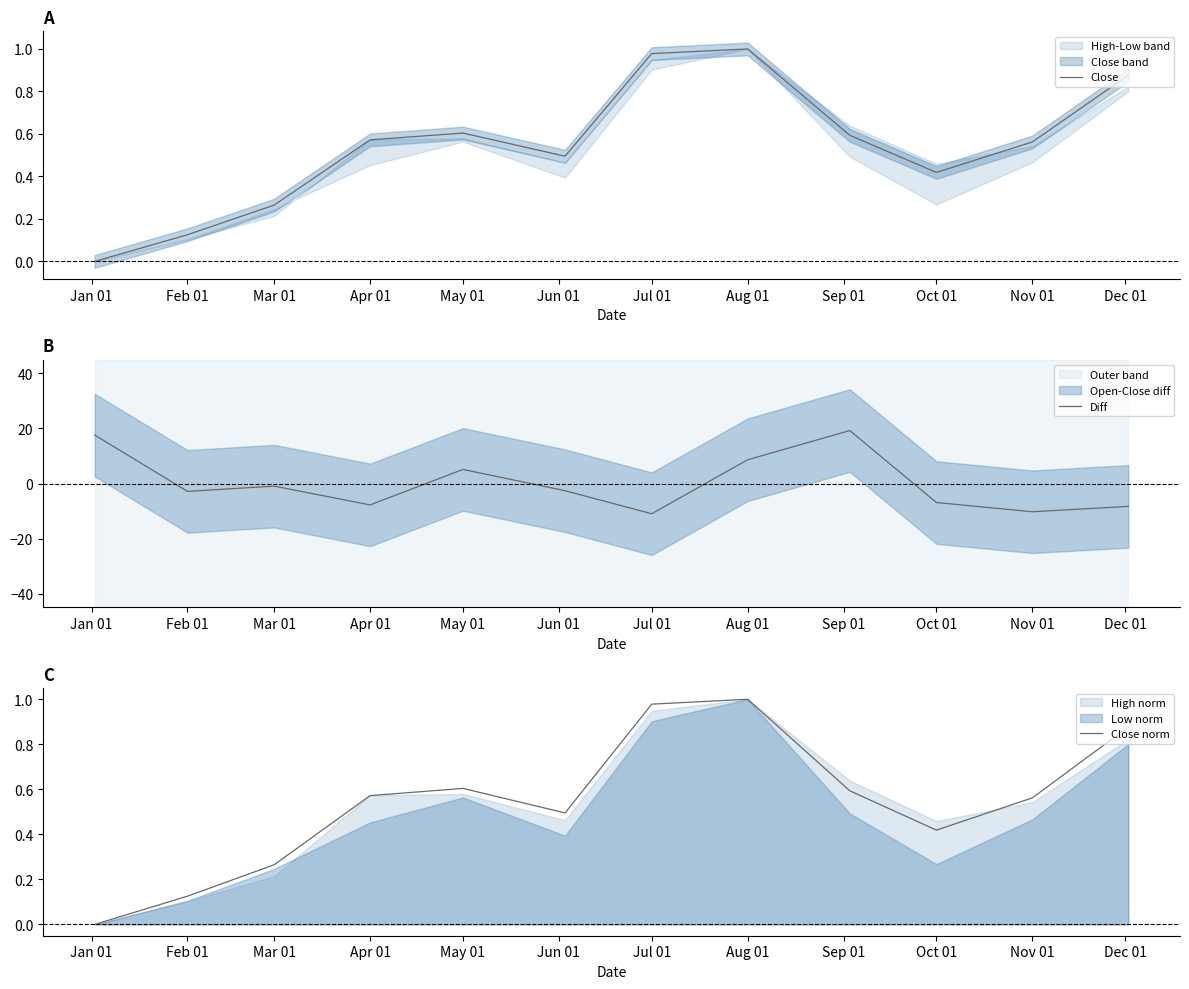

How many positive values does the Close norm series have?

11